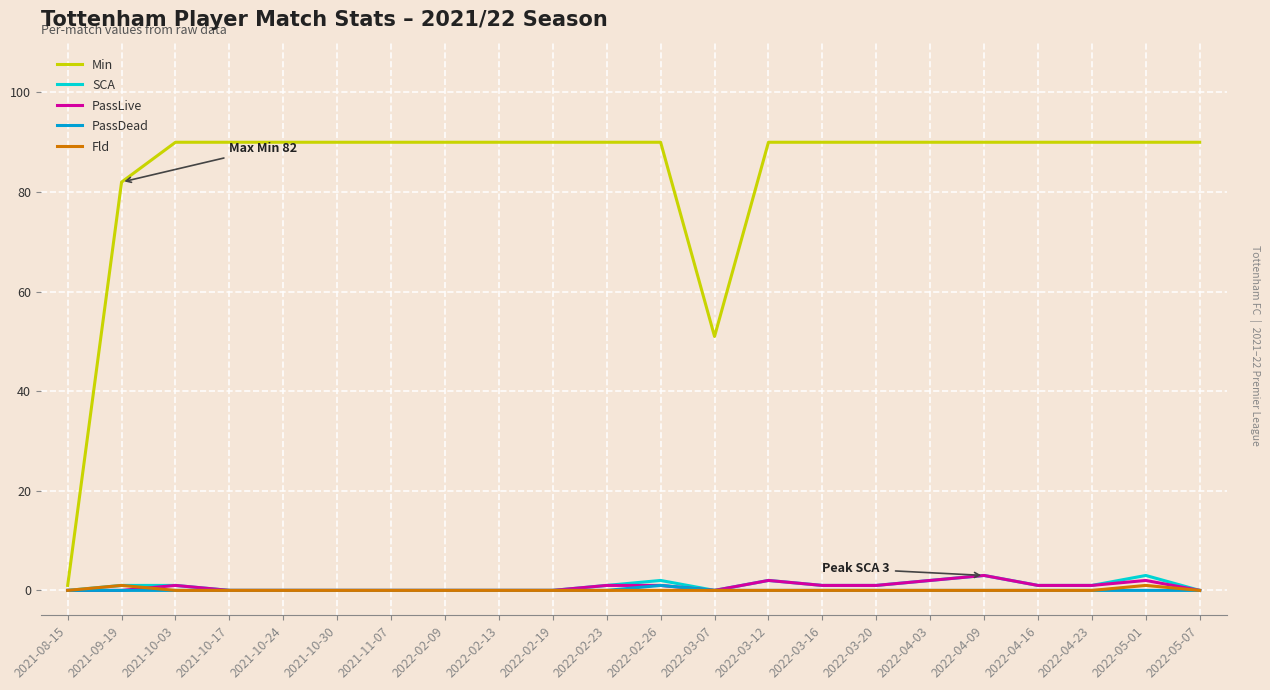

What is the total value across all series at 2021-10-03?

92